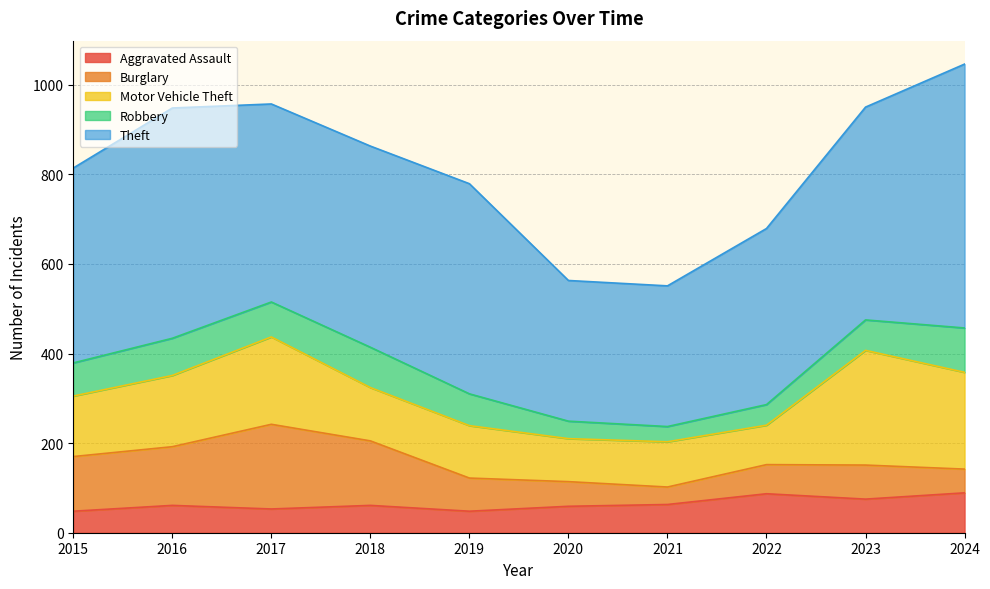

Rank the series by their maximum value, from lowest to highest.

Aggravated Assault, Robbery, Burglary, Motor Vehicle Theft, Theft